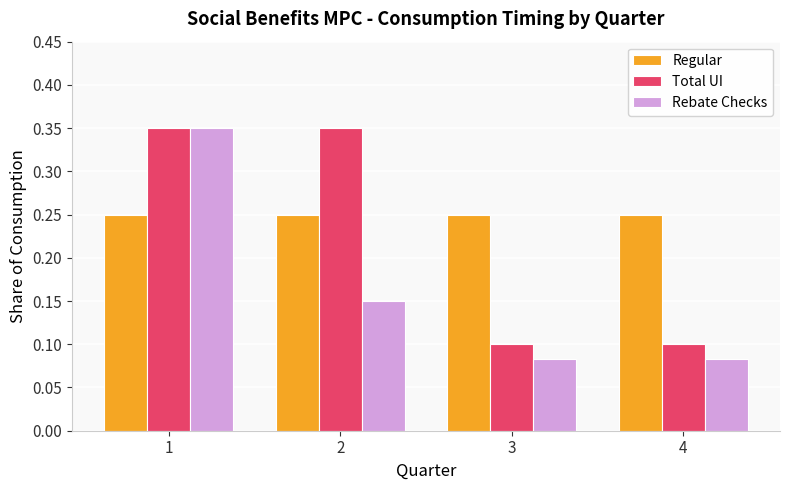

The value of Total UI at 2 is 0.2. True or false?

False